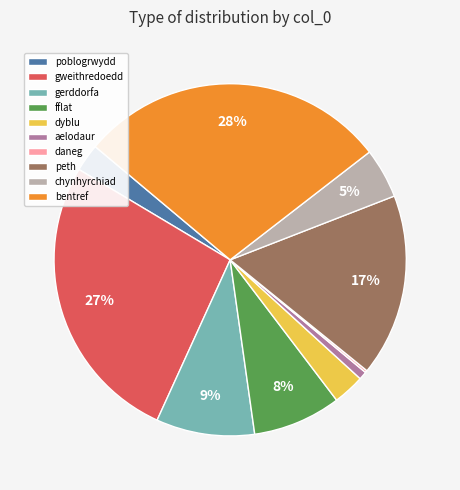

Which slice is the largest?

bentref